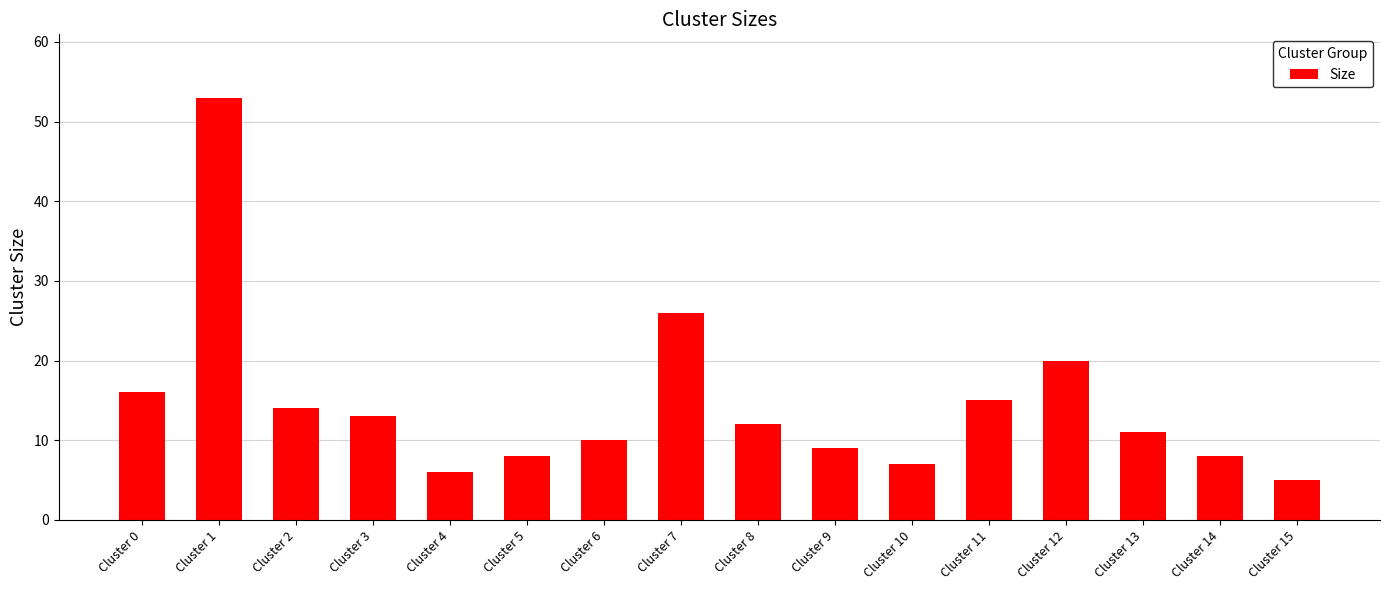

What is the difference between the maximum and minimum values?

48